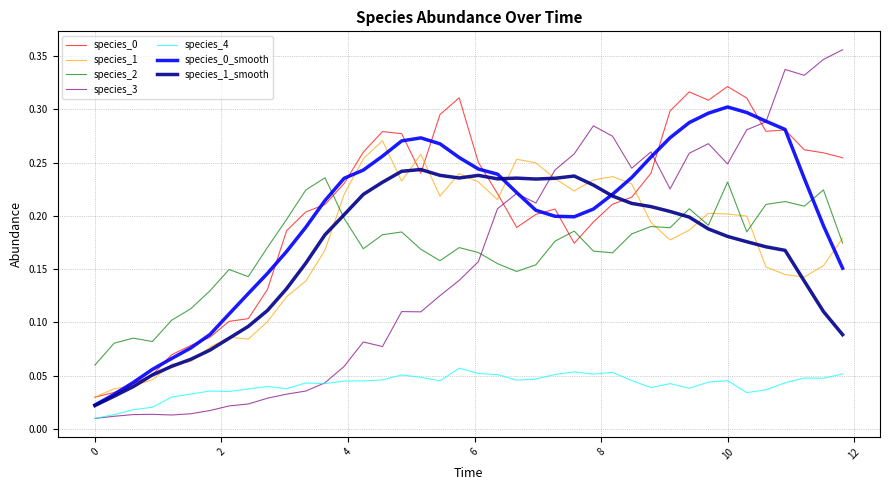

Which series ends up on top after the final intersection of species_3 and species_2?

species_3